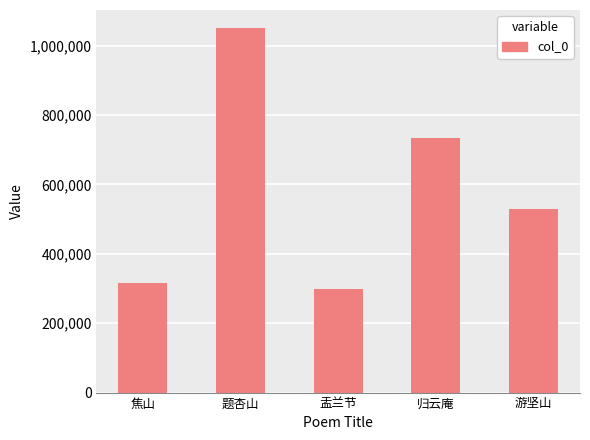

What position from the left is 游坚山?

5